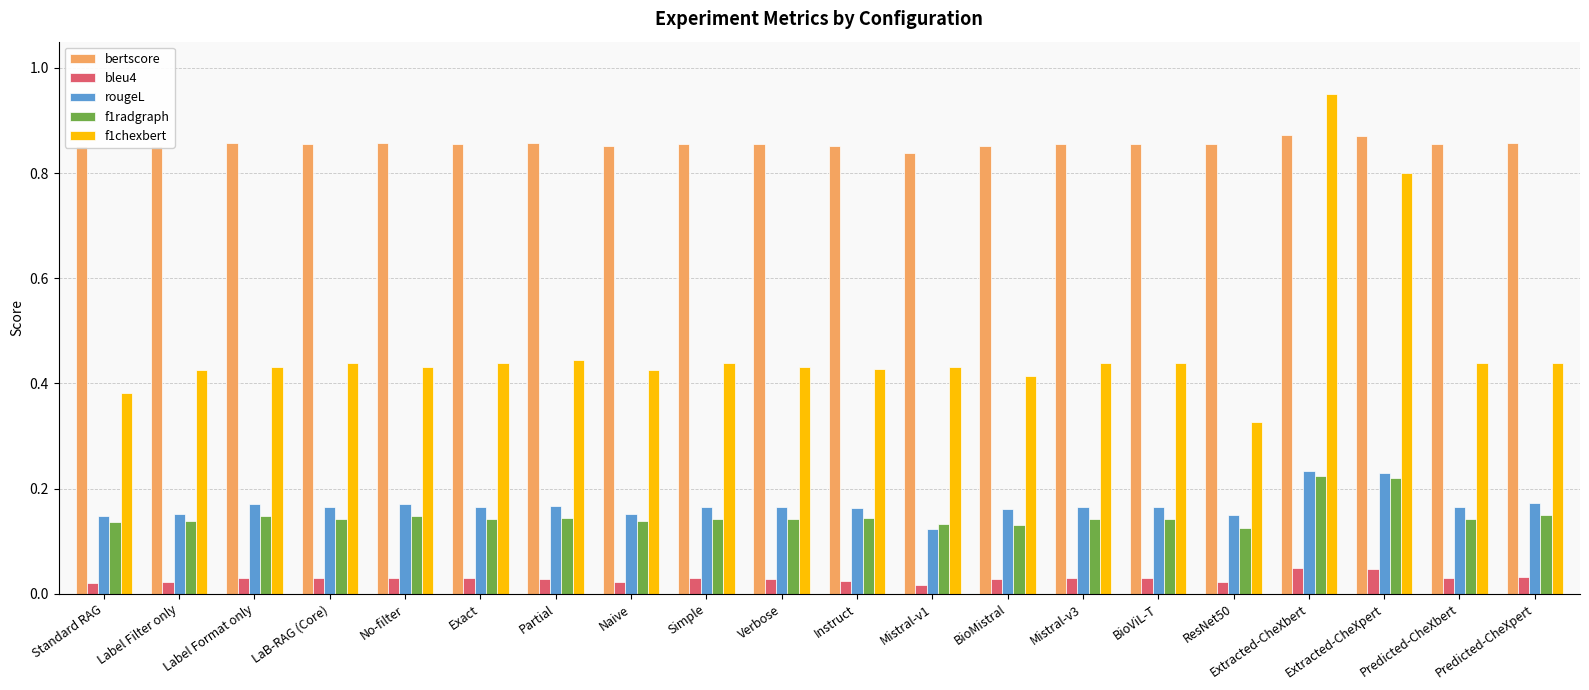

At Verbose, list the series in order from largest to smallest.

bertscore, f1chexbert, rougeL, f1radgraph, bleu4